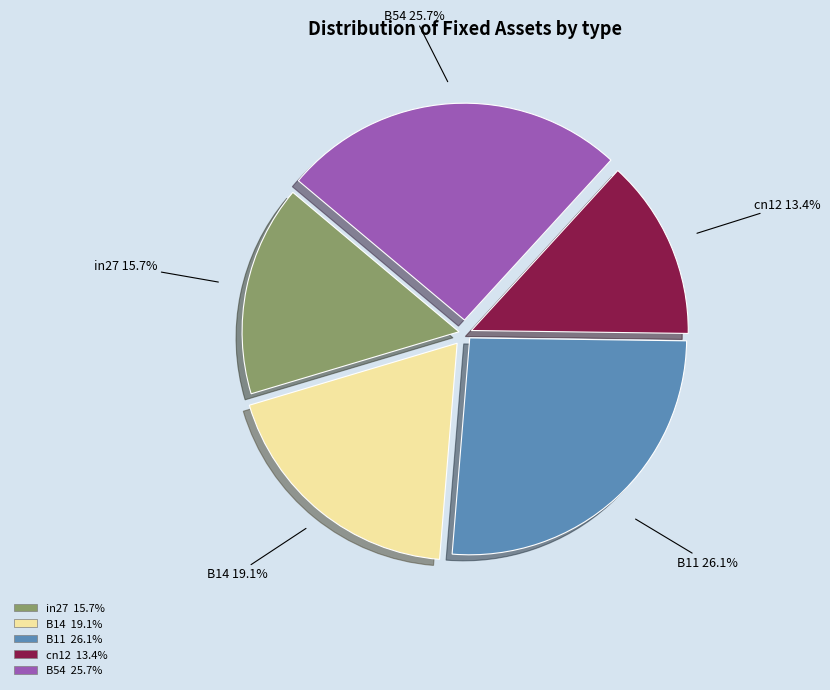

How much of the chart is everything except in27?

84.3%